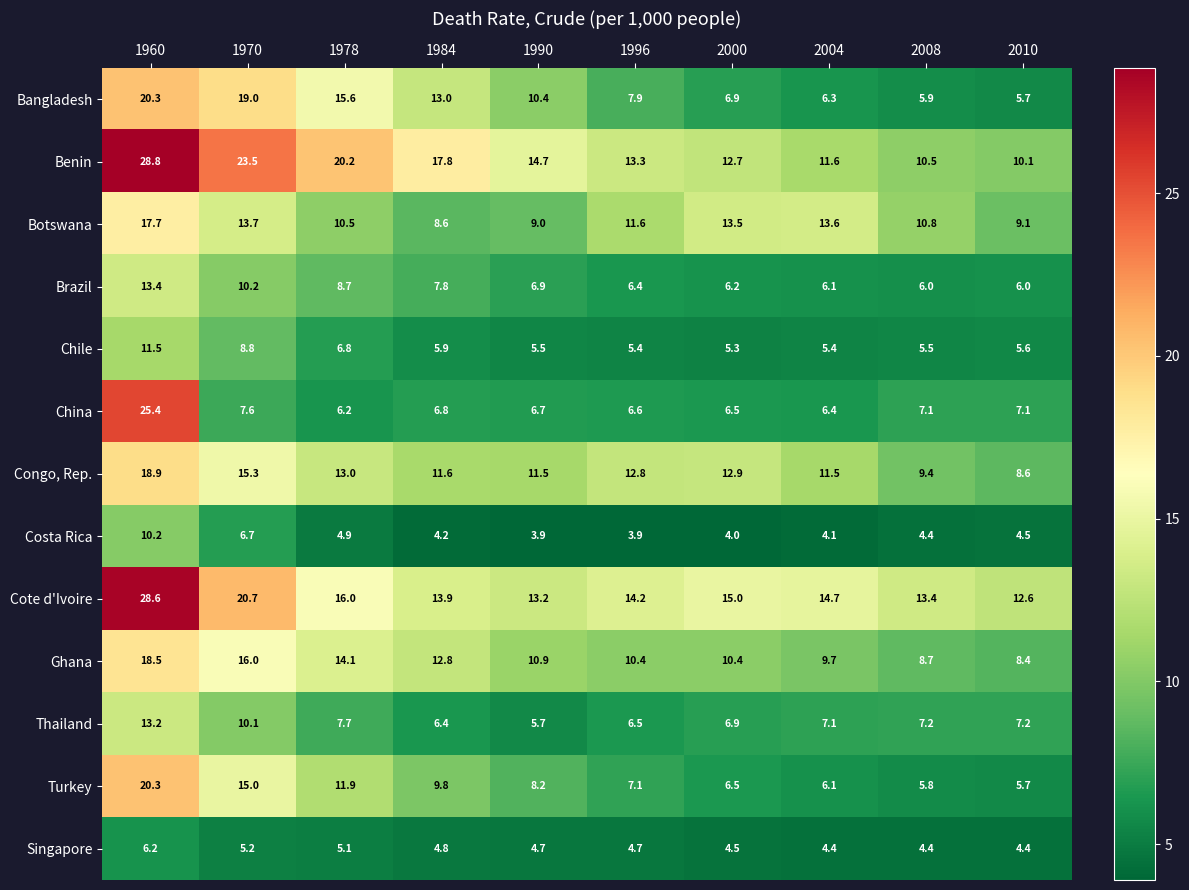

What is the difference between the Costa Rica values at 1978 and 1990?

1.0